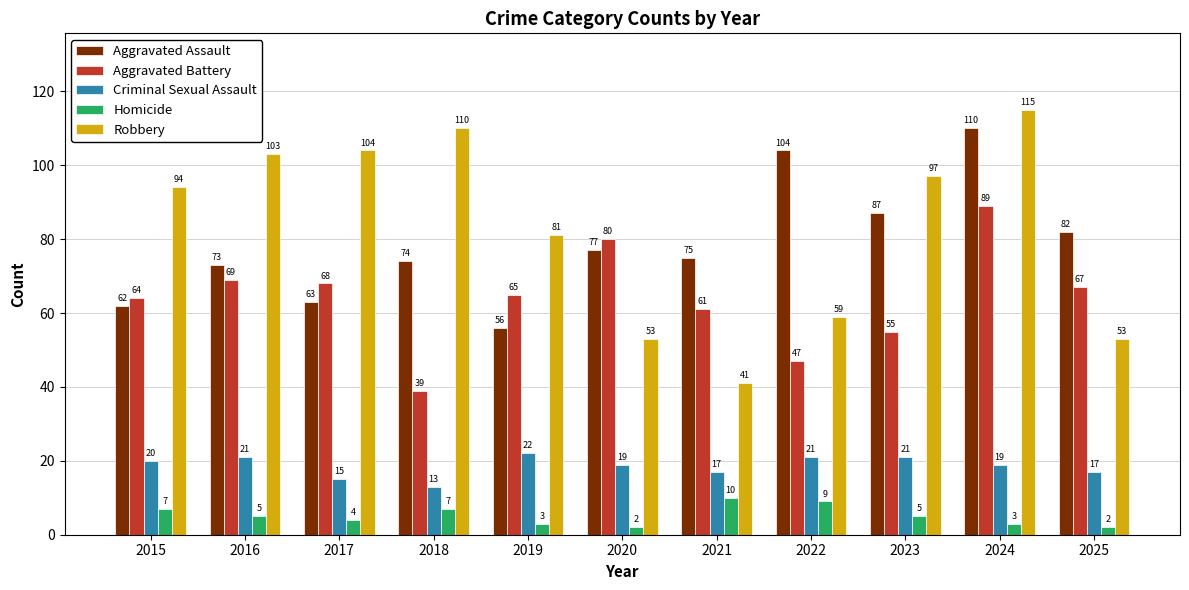

The value of Homicide at 2017 is 4. True or false?

True